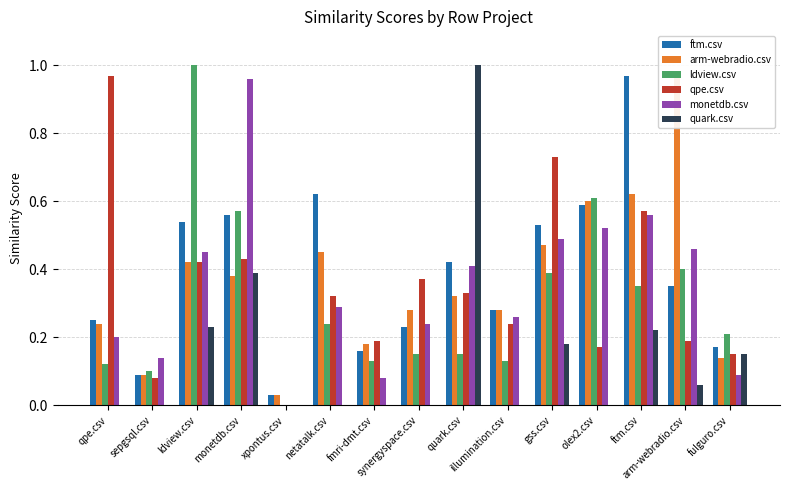

List the labels in order of monetdb.csv value, largest first.

monetdb.csv, ftm.csv, olex2.csv, gss.csv, arm-webradio.csv, ldview.csv, quark.csv, netatalk.csv, illumination.csv, synergyspace.csv, qpe.csv, sepgsql.csv, fulguro.csv, fmri-dmt.csv, xpontus.csv